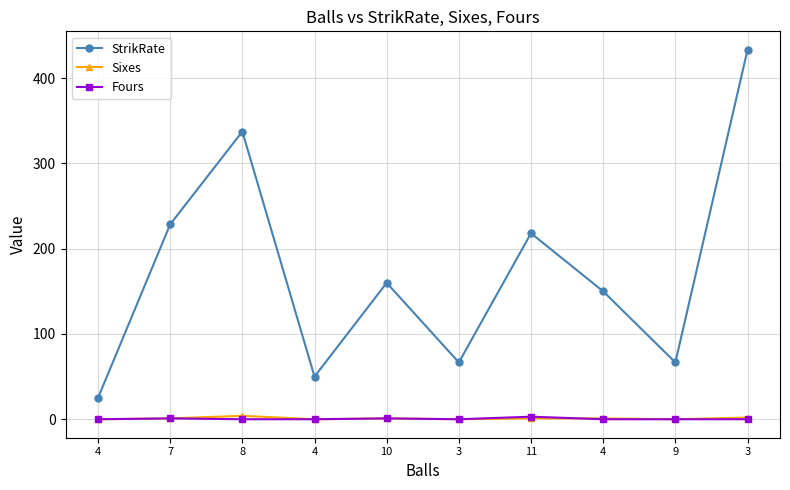

What are all the series names shown in the legend?

StrikRate, Sixes, Fours